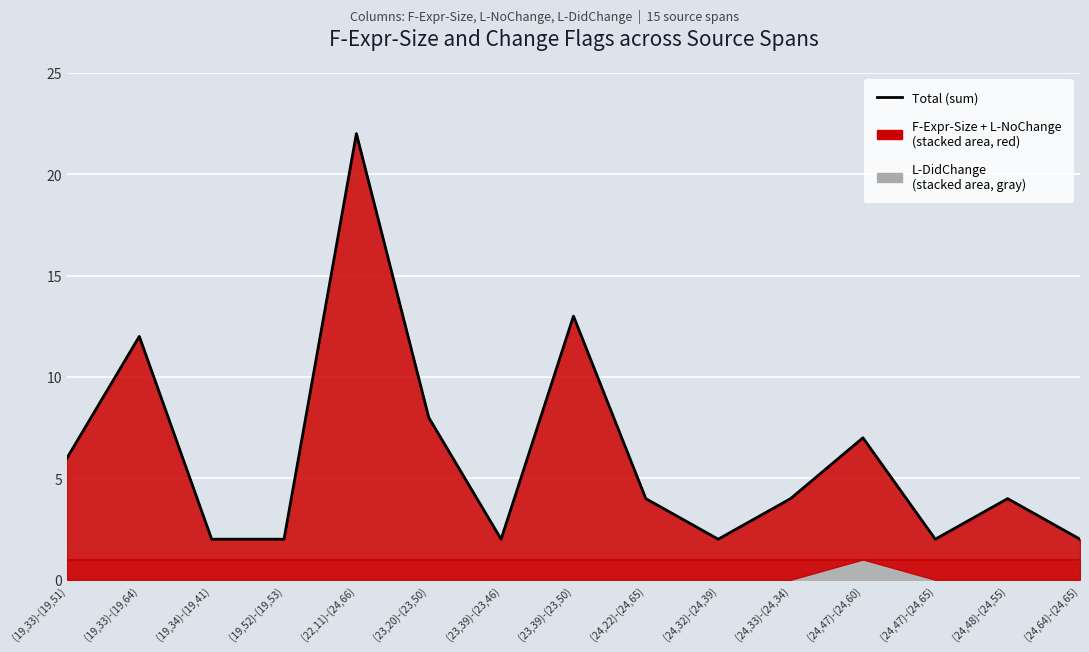

List the labels in order of value, largest first.

(22,11)-(24,66), (23,39)-(23,50), (19,33)-(19,64), (23,20)-(23,50), (24,47)-(24,60), (19,33)-(19,51), (24,22)-(24,65), (24,33)-(24,34), (24,48)-(24,55), (19,34)-(19,41), (19,52)-(19,53), (23,39)-(23,46), (24,32)-(24,39), (24,47)-(24,65), (24,64)-(24,65)